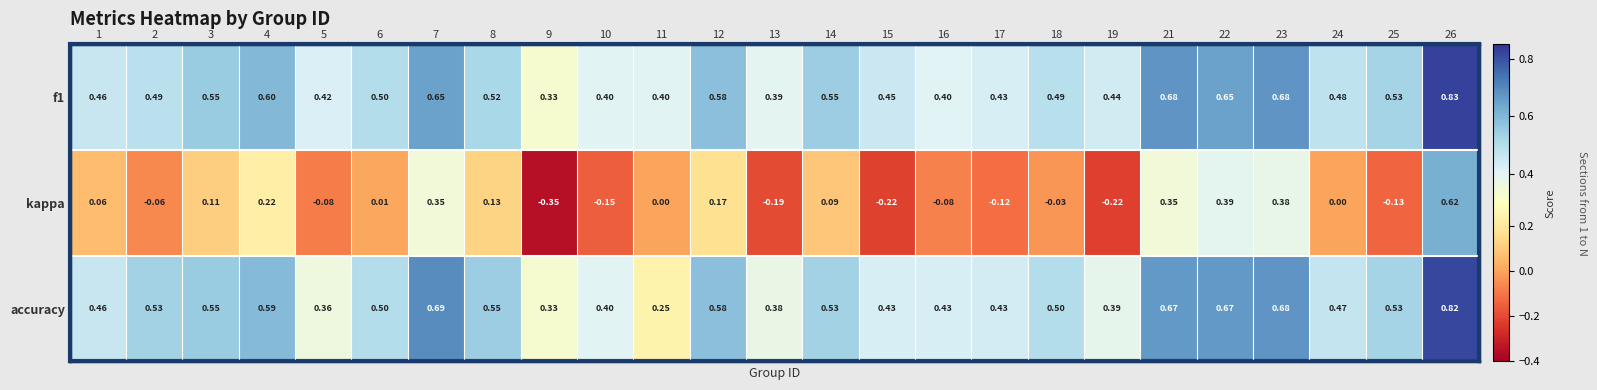

Between 17 and 21, which series saw the biggest shift?

kappa